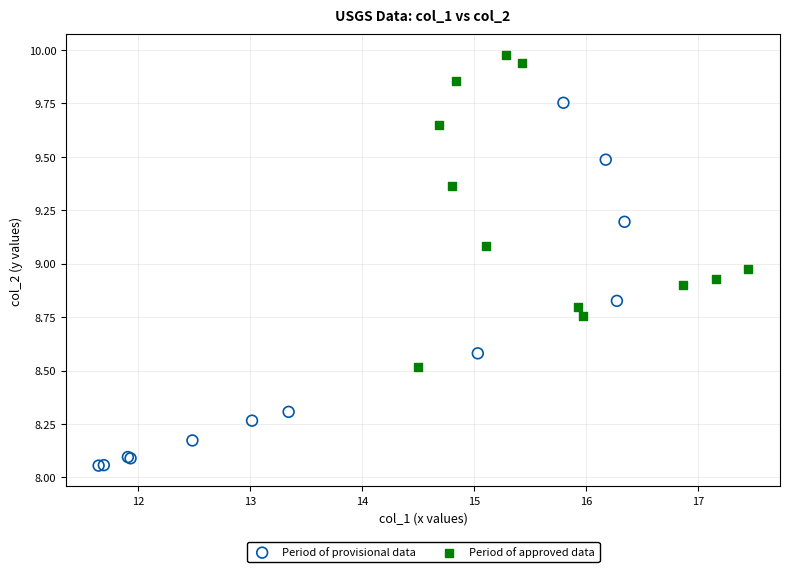

What are all the series names shown in the legend?

Period of provisional data, Period of approved data